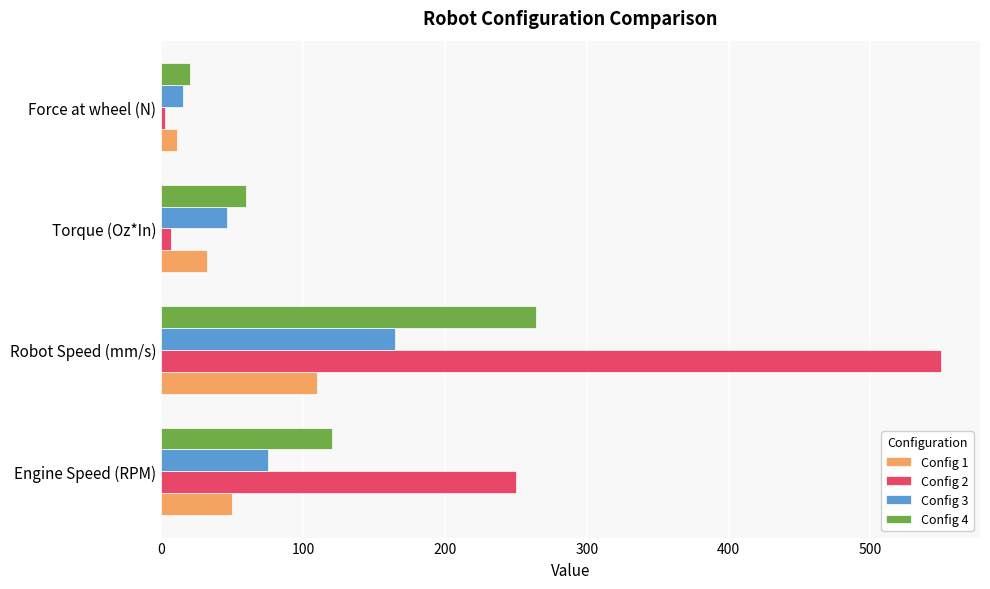

Rank the series by their maximum value, from highest to lowest.

Config 2, Config 4, Config 3, Config 1